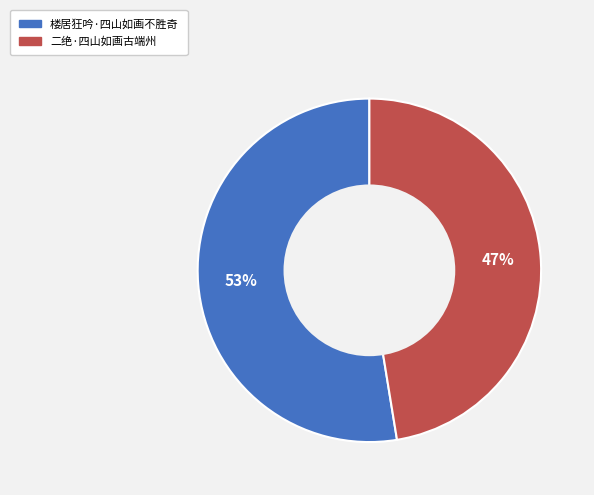

How many segments does this pie chart have?

2